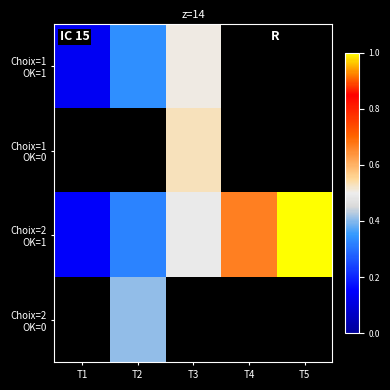

True or false: Choix=2 OK=1 has a value of 1.0 at T5.

True